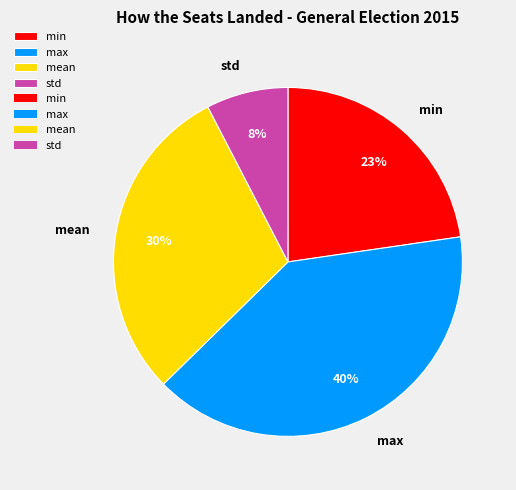

To the nearest percent, what portion does mean represent?

30%